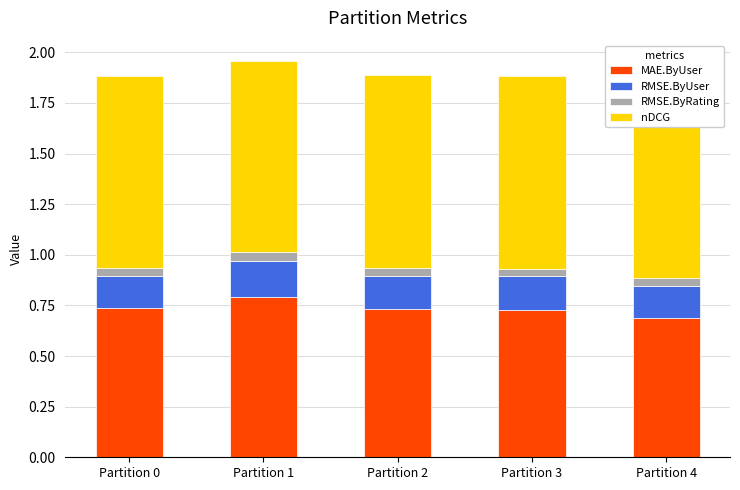

What is the maximum value shown in the chart?

1.0